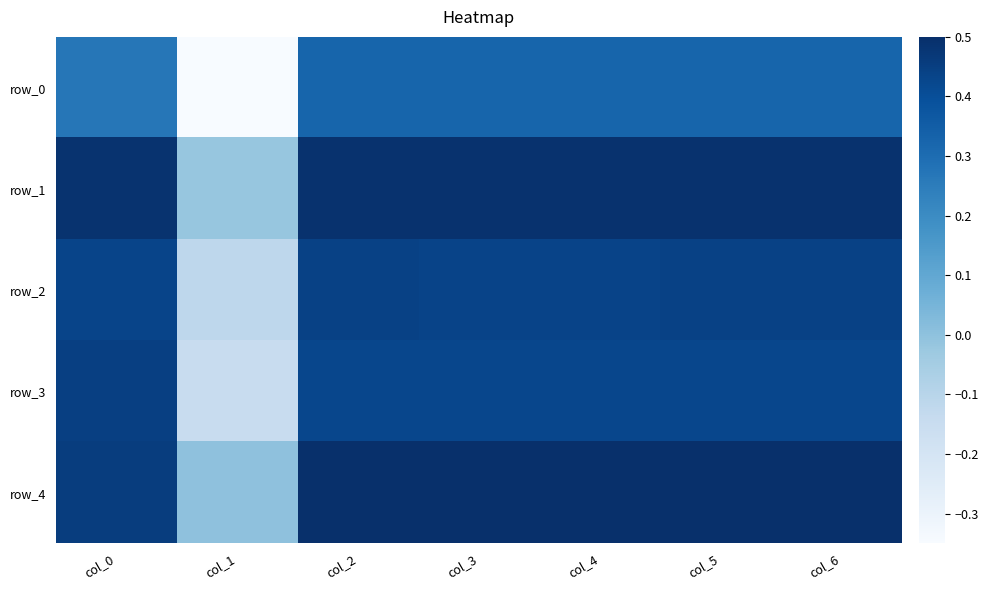

Which has a higher value, col_1 or col_0?

col_0